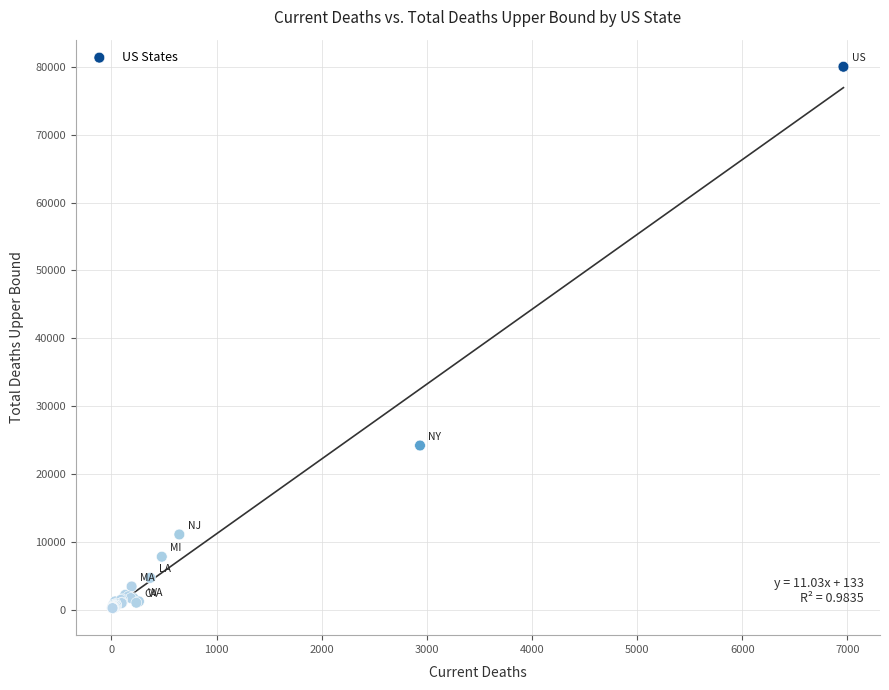

What Y value in the scatter plot is closest to 40124?

24185